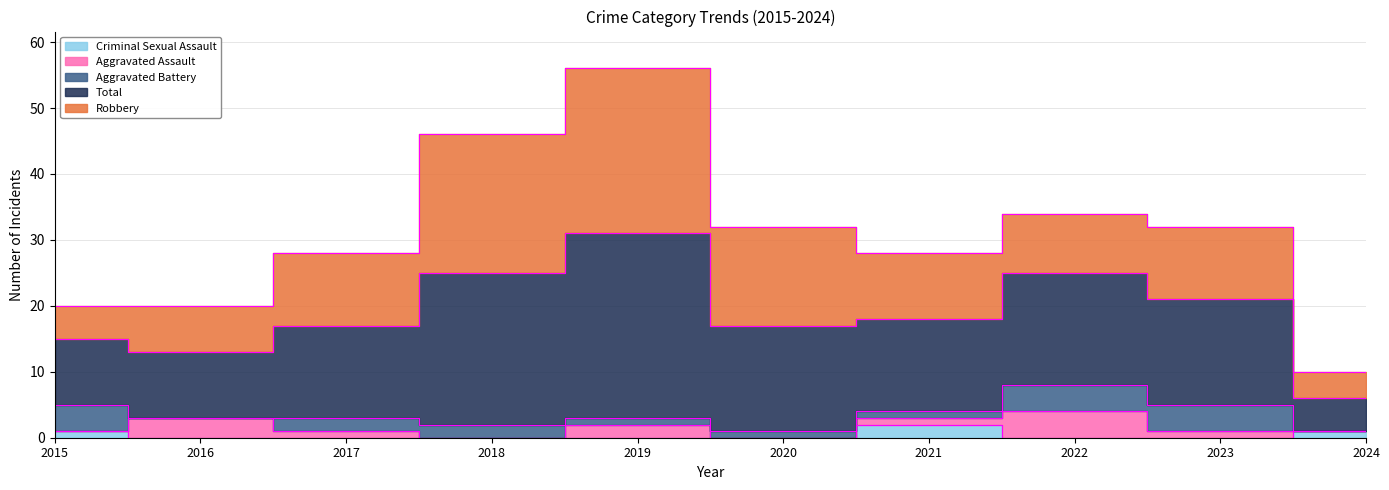

At which label does Aggravated Assault first exceed 1?

2016